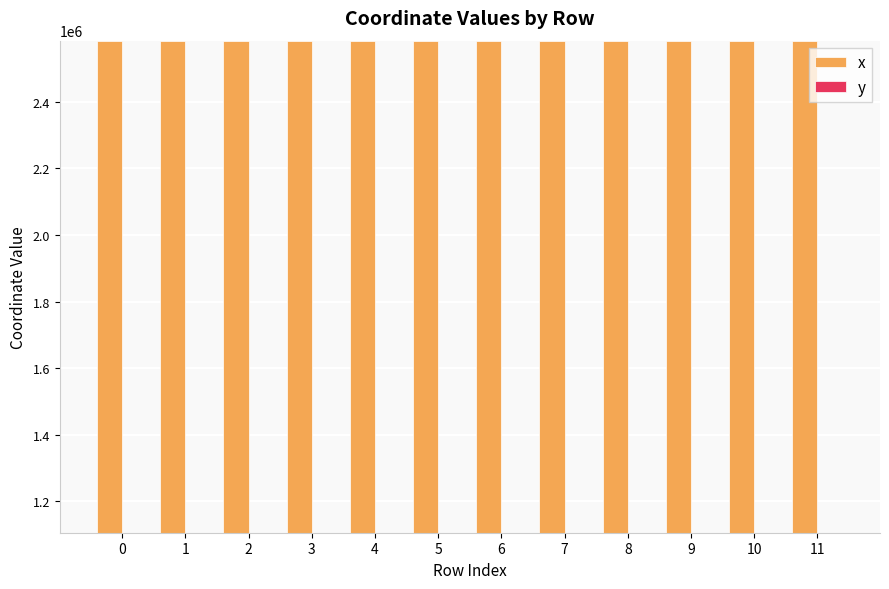

The x series shows 1277625.2 at 7. True or false?

False